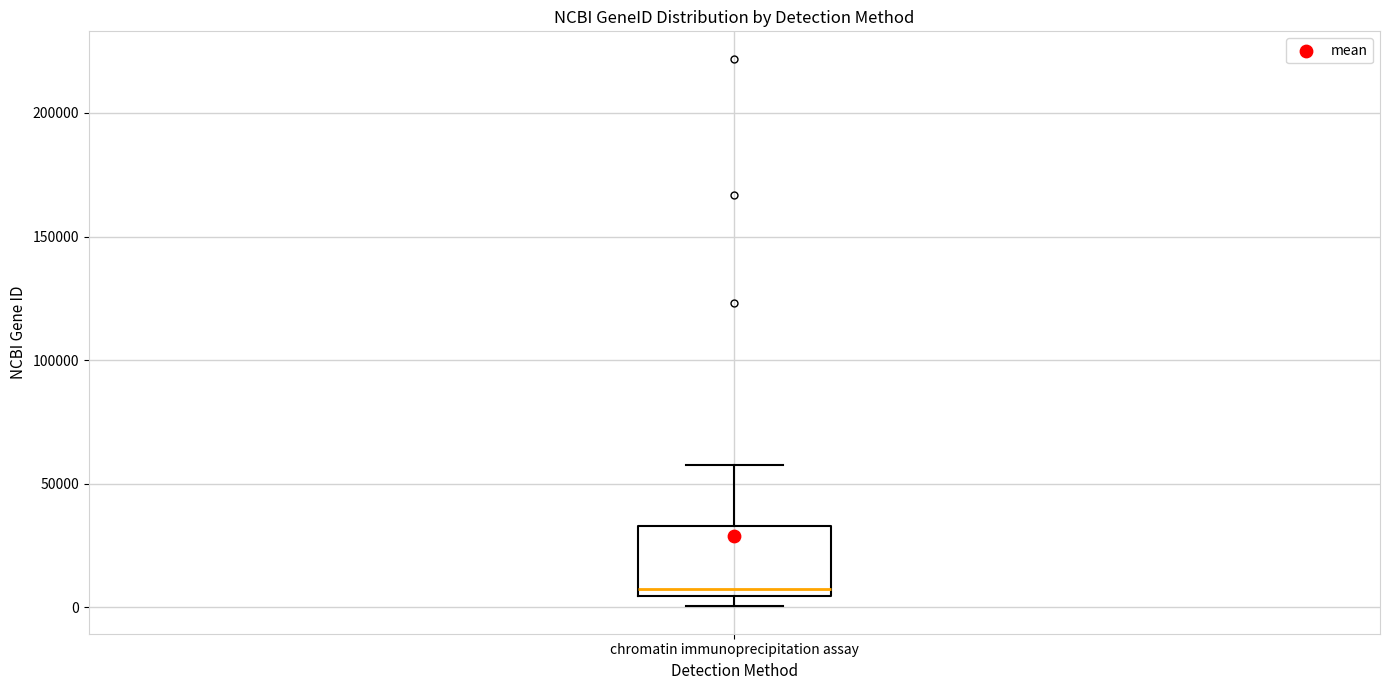

Read this box plot against the y-axis: the position of the median line, the range covered by the box, and the ends of both whiskers. The values are not printed on the chart, so give them approximately, as read against the axis.

median 5000 (just above the box's lower edge), box 5000 to 35000, whiskers 0 to 60000